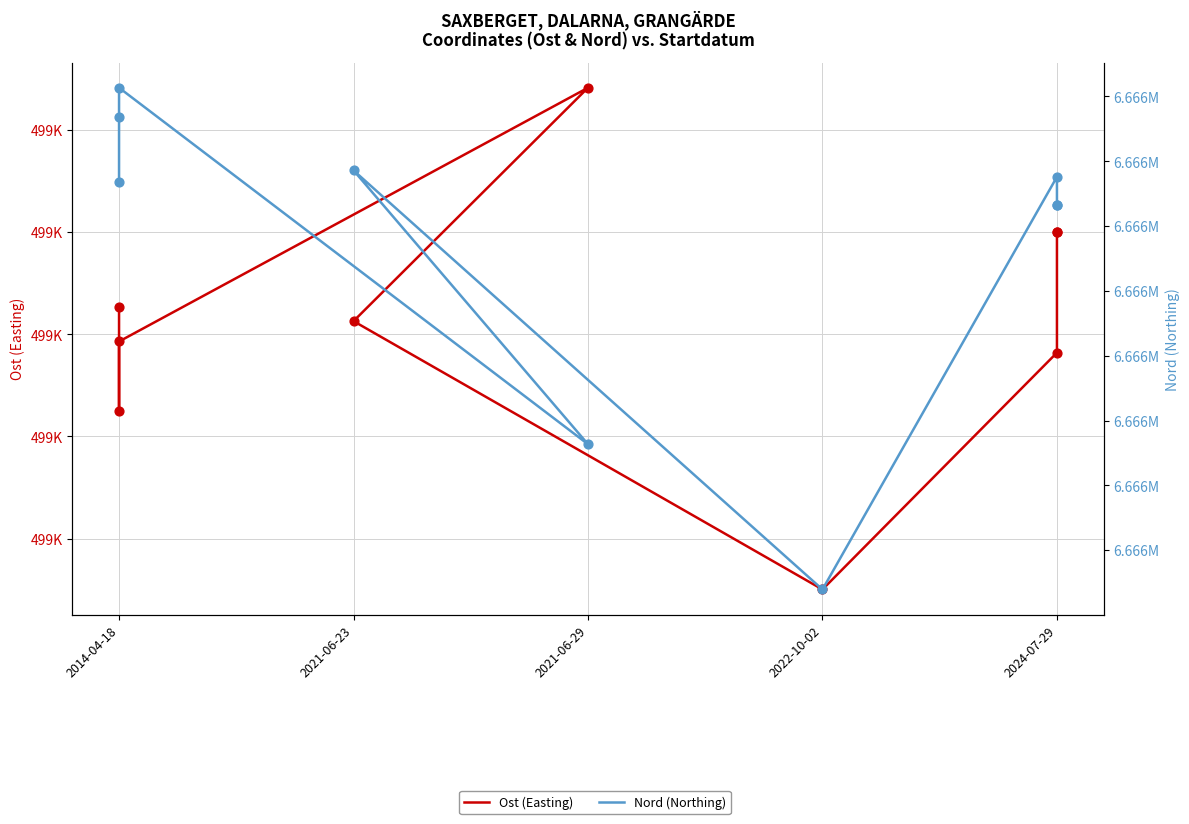

Which series reaches the minimum Y coordinate?

Ost (Easting)